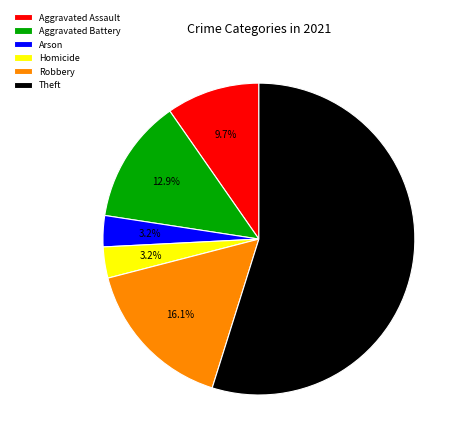

Which category has the biggest portion of the pie?

Theft